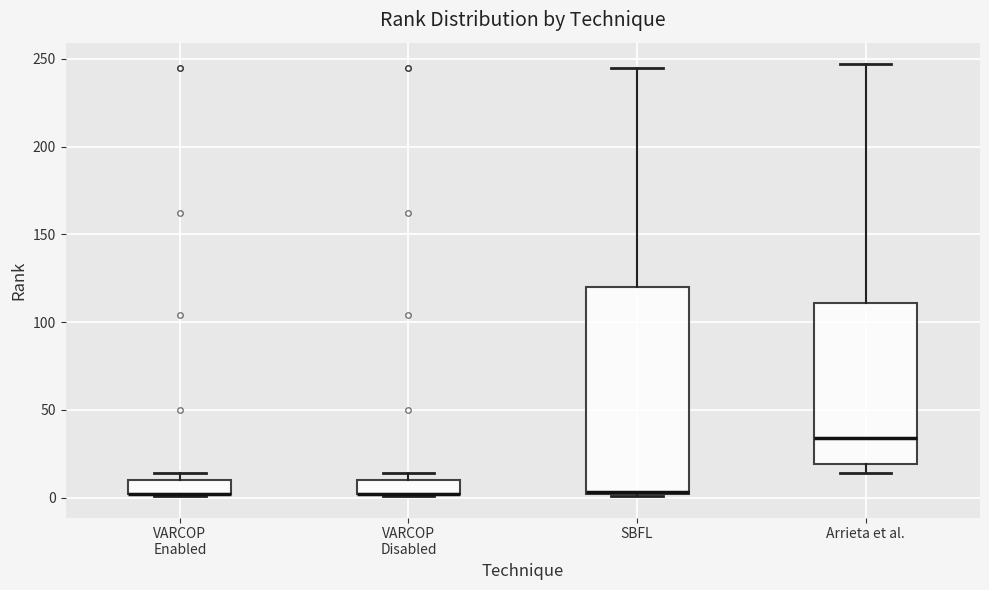

Where is the upper edge of the box for VARCOP Enabled on the y-axis? The values are not printed on the chart, so give them approximately, as read against the axis.

10